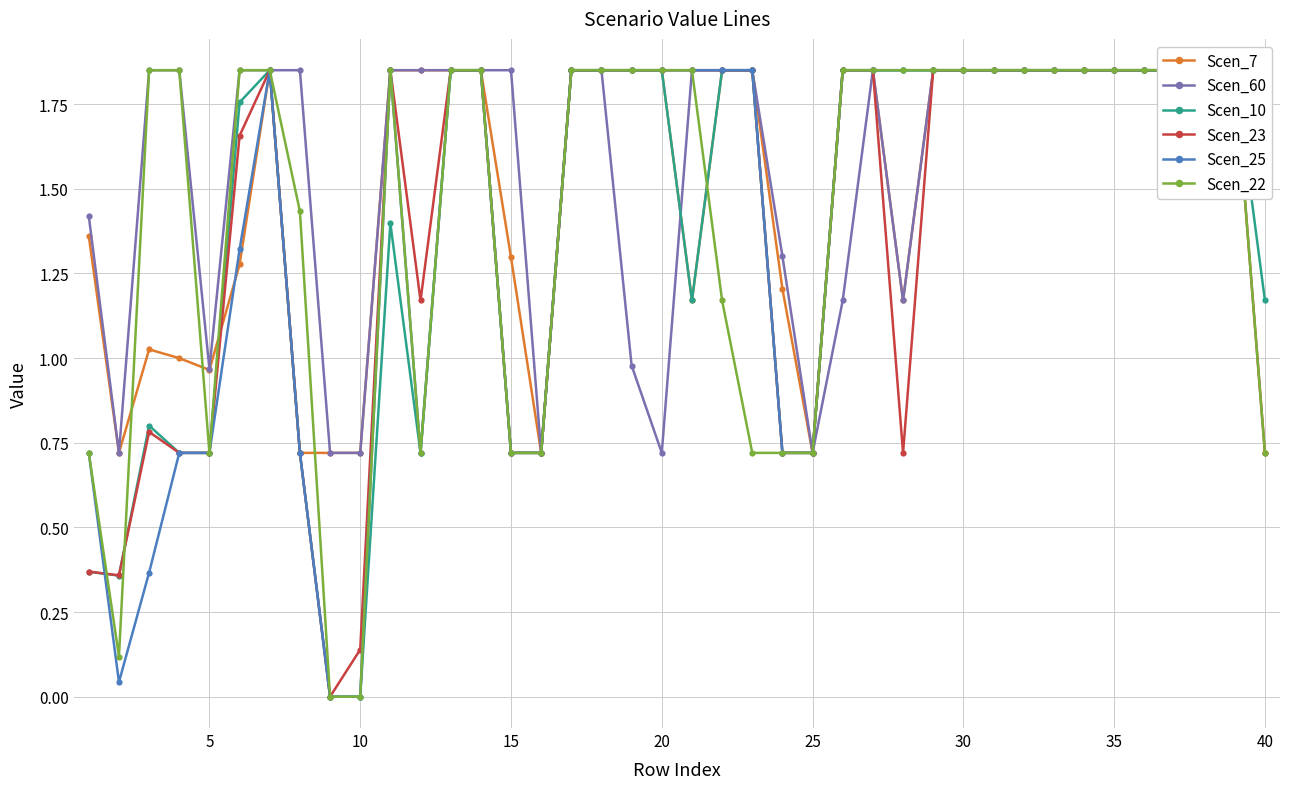

Where do Scen_7 and Scen_60 first cross each other?

19 and 20